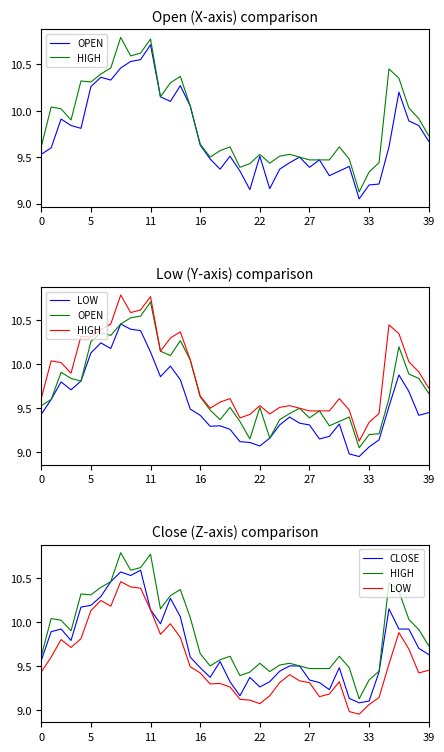

True or false: OPEN has more than 1 interior local peaks.

True